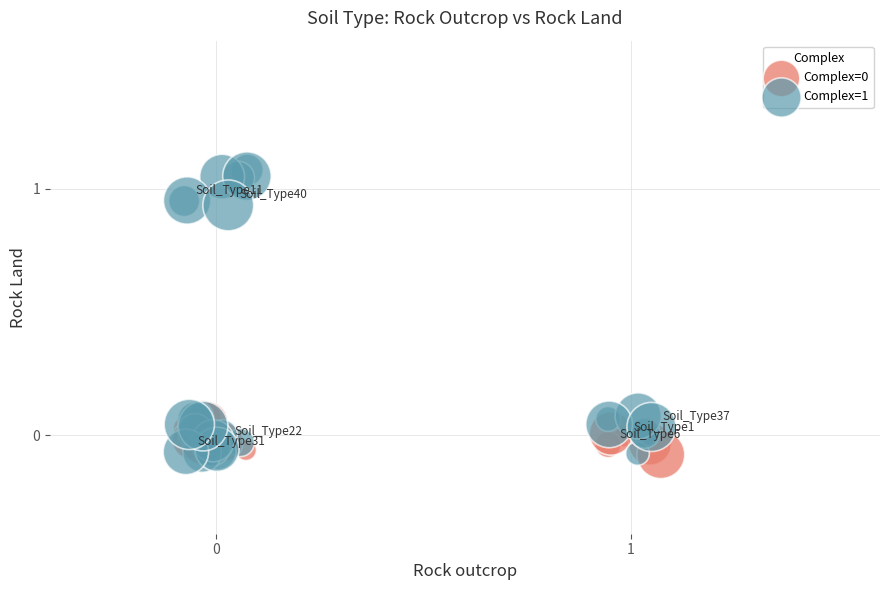

Which series has the widest spread of Y values?

Complex=1